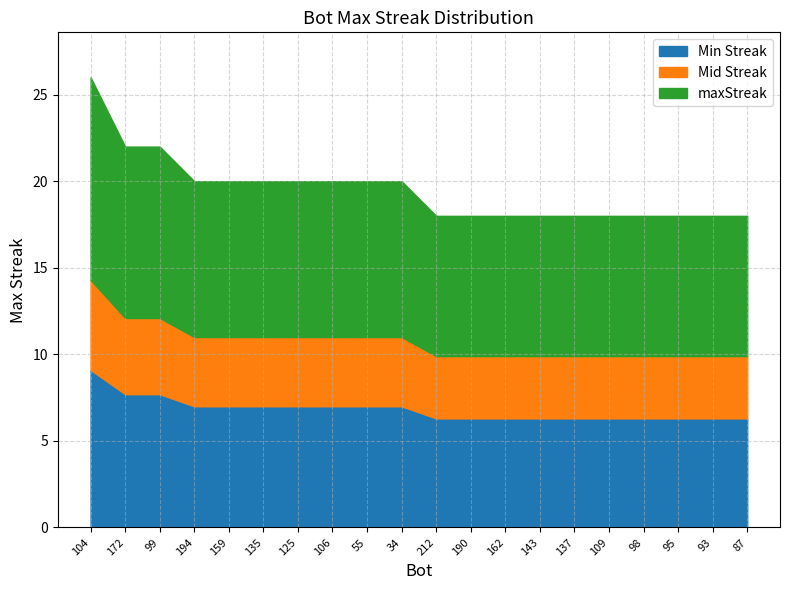

What is the greatest value displayed?

26